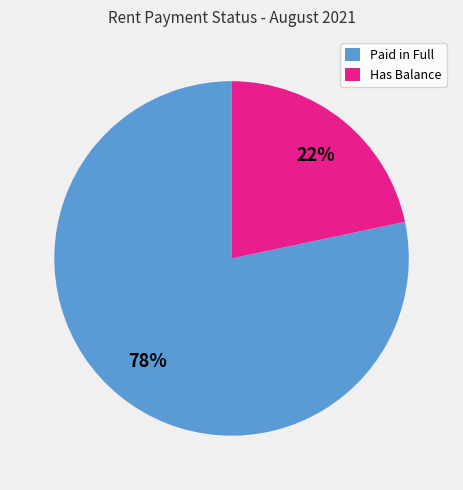

What percentage is the Paid in Full slice, to the nearest percent?

78%